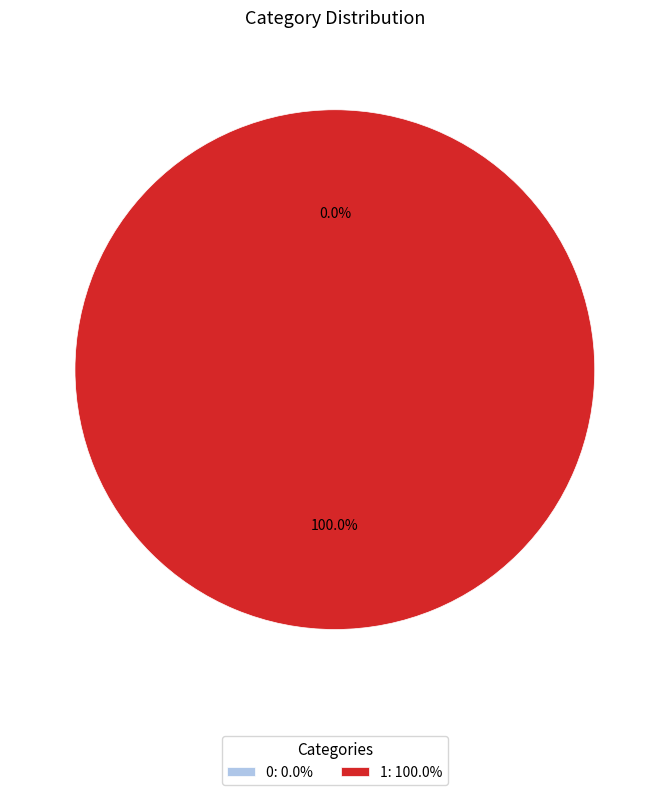

What is the total percentage of 0 and 1?

100.0%